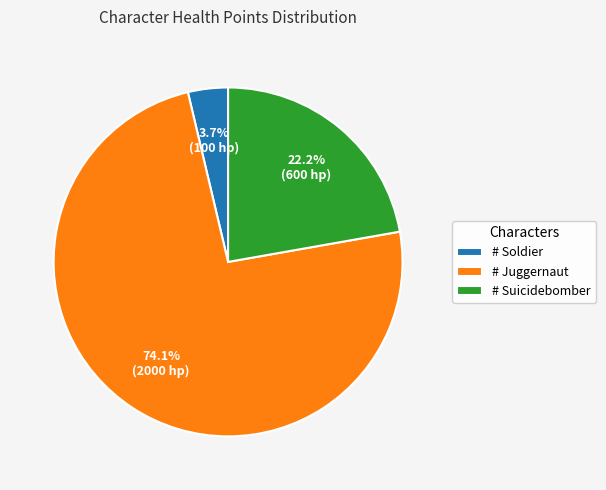

The # Suicidebomber slice represents 31% of the pie. True or false?

False